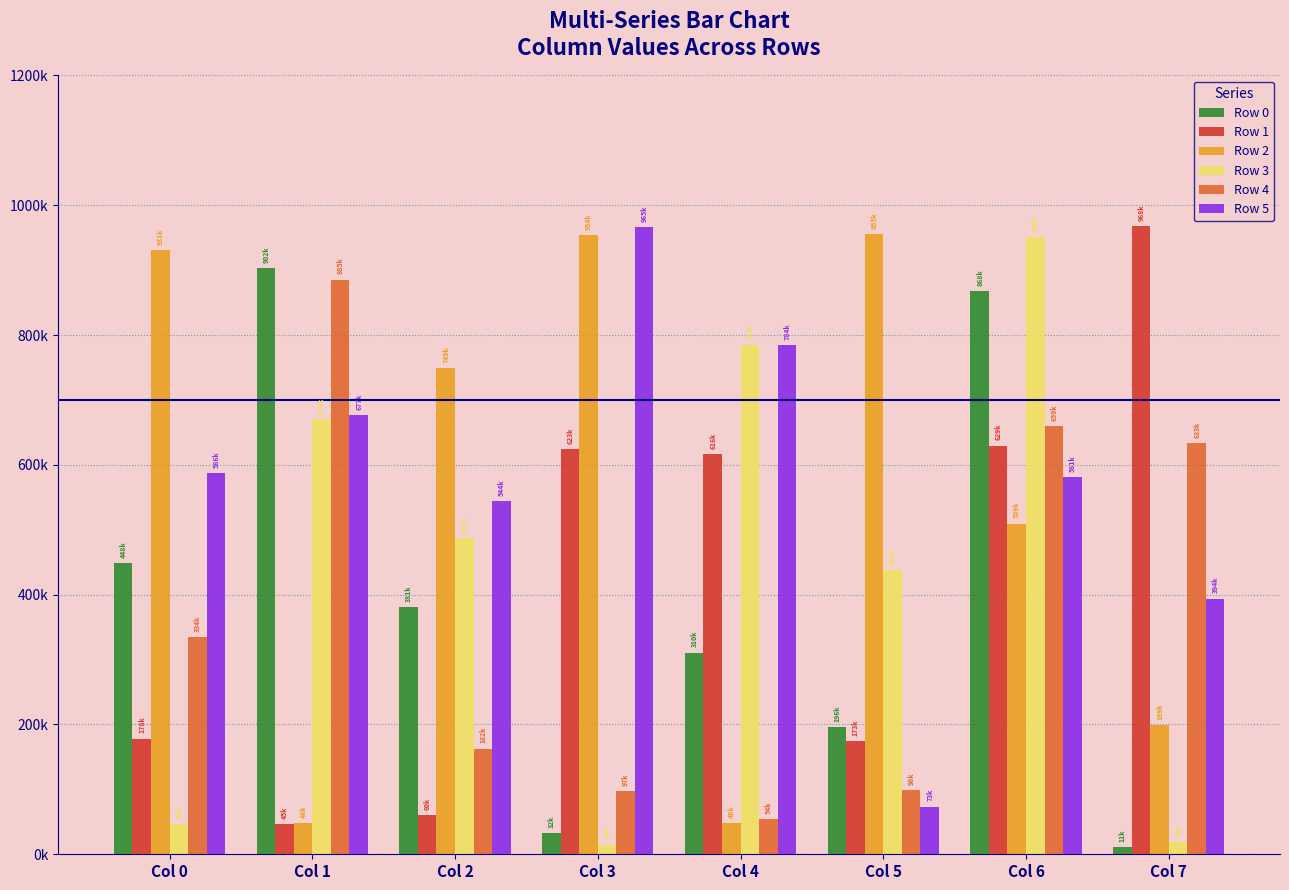

Reading right to left, transcribe all the data shown in this chart.

Row 0: Col 7=11183	Col 6=868017	Col 5=196279	Col 4=310645	Col 3=32988	Col 2=381440	Col 1=902975	Col 0=448187
Row 1: Col 7=968365	Col 6=629757	Col 5=173831	Col 4=616351	Col 3=623746	Col 2=60689	Col 1=45992	Col 0=178330
Row 2: Col 7=199169	Col 6=509513	Col 5=955529	Col 4=48067	Col 3=954428	Col 2=749411	Col 1=48646	Col 0=931279
Row 3: Col 7=19144	Col 6=950510	Col 5=438104	Col 4=784758	Col 3=14838	Col 2=487406	Col 1=670531	Col 0=46746
Row 4: Col 7=633063	Col 6=659574	Col 5=98826	Col 4=54026	Col 3=97124	Col 2=162773	Col 1=885391	Col 0=334742
Row 5: Col 7=394077	Col 6=581049	Col 5=73463	Col 4=784936	Col 3=965989	Col 2=544513	Col 1=677176	Col 0=586722